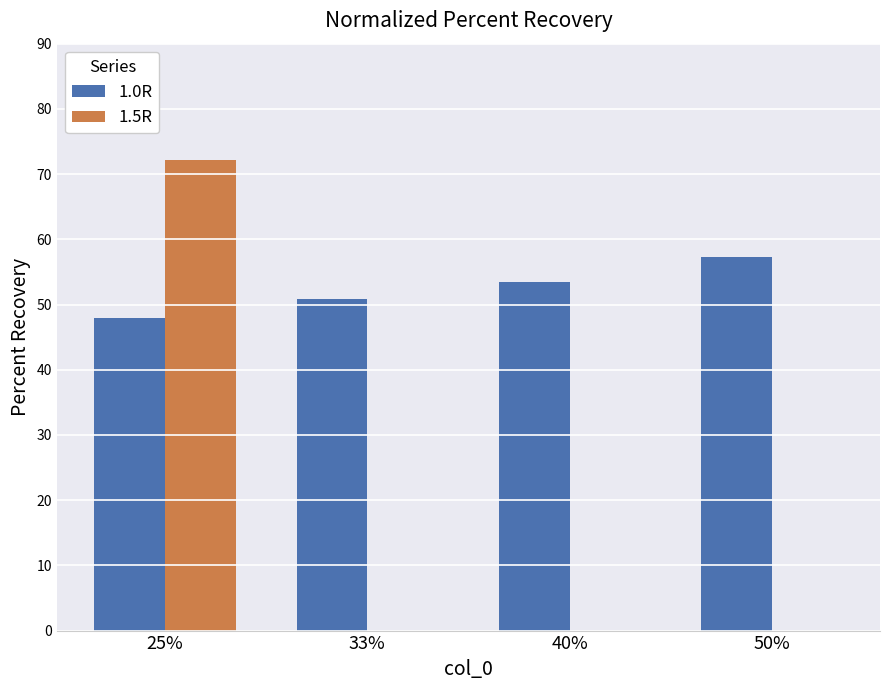

How many data points does each series have?

4